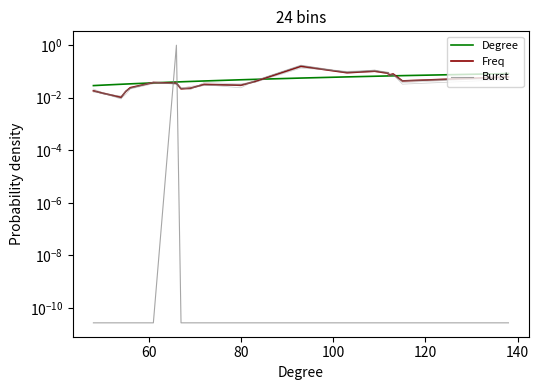

What is the label of the 16th point from the right?

120